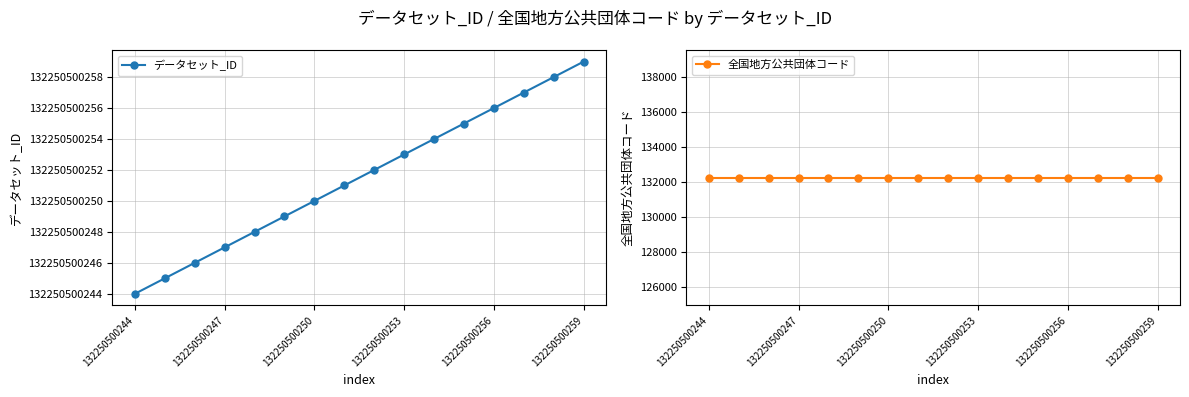

True or false: 全国地方公共団体コード and データセット_ID intersect in this chart.

False